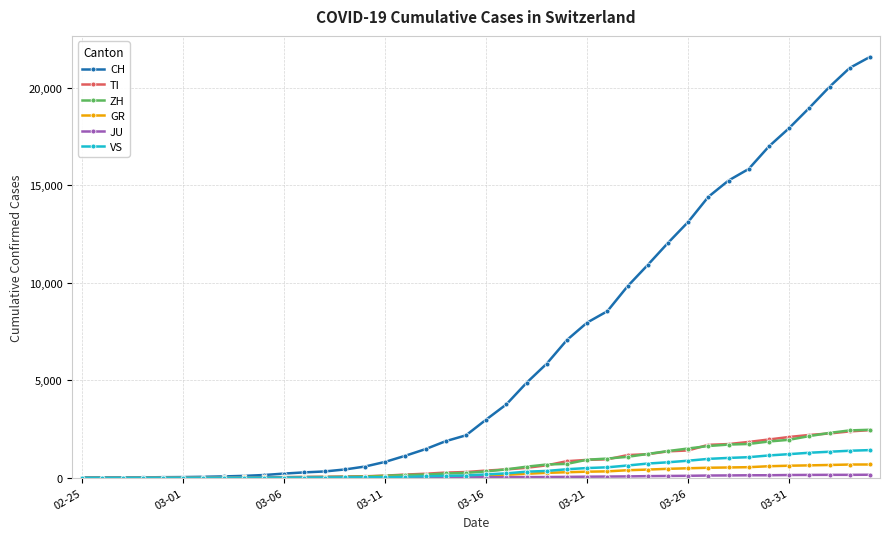

Which series has the widest spread of values?

CH